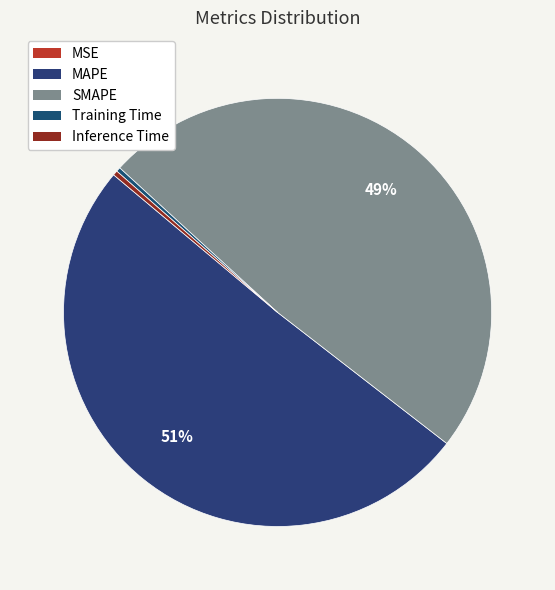

To the nearest percent, what is the difference between the largest and smallest slice percentages?

51%